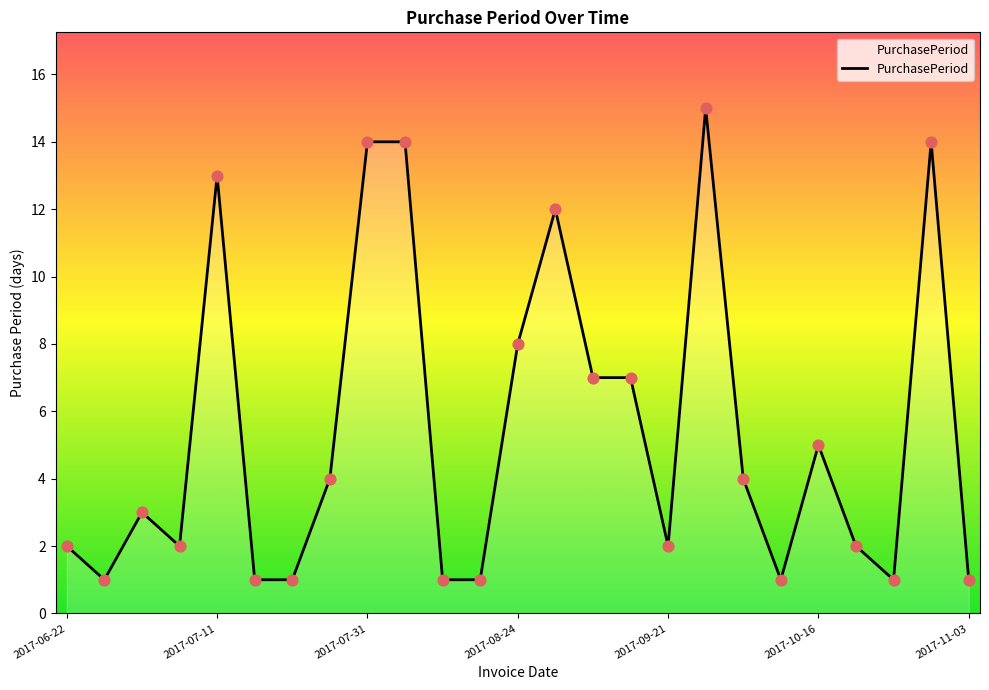

What is the difference between the maximum and minimum values?

14